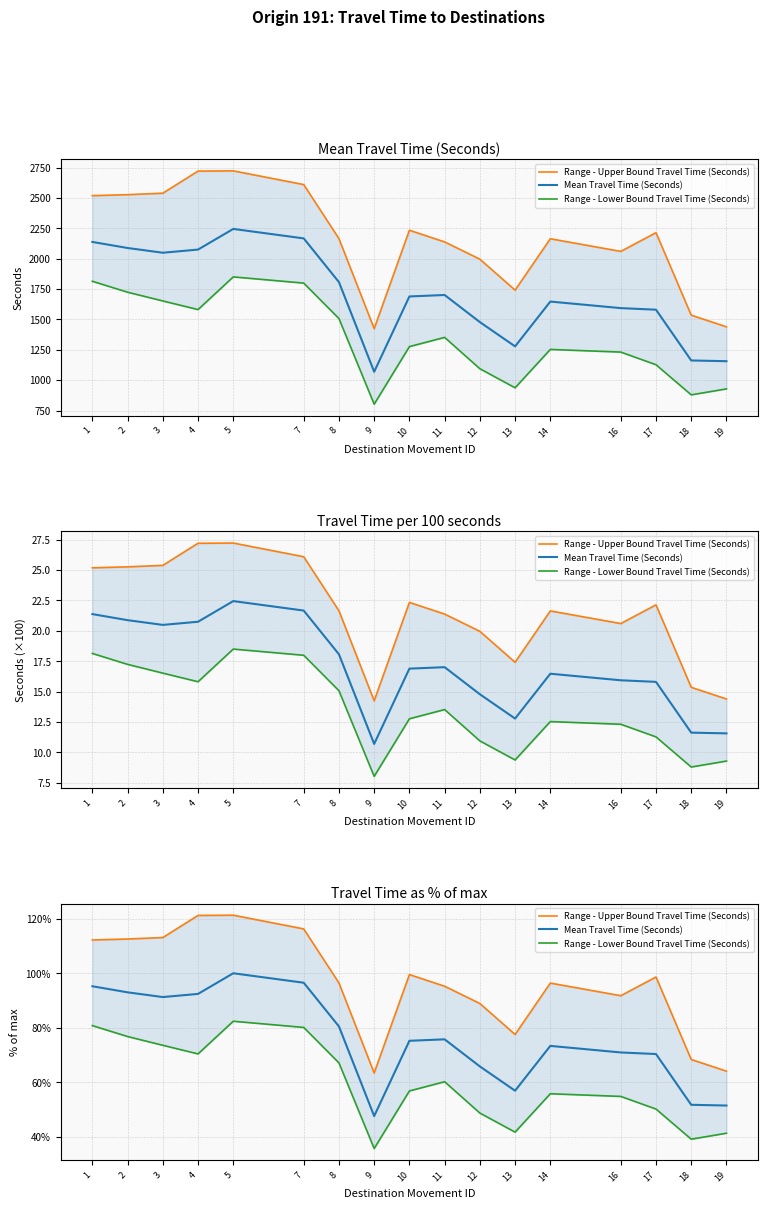

How many values in the Range - Upper Bound Travel Time (Seconds) series exceed 96?

10